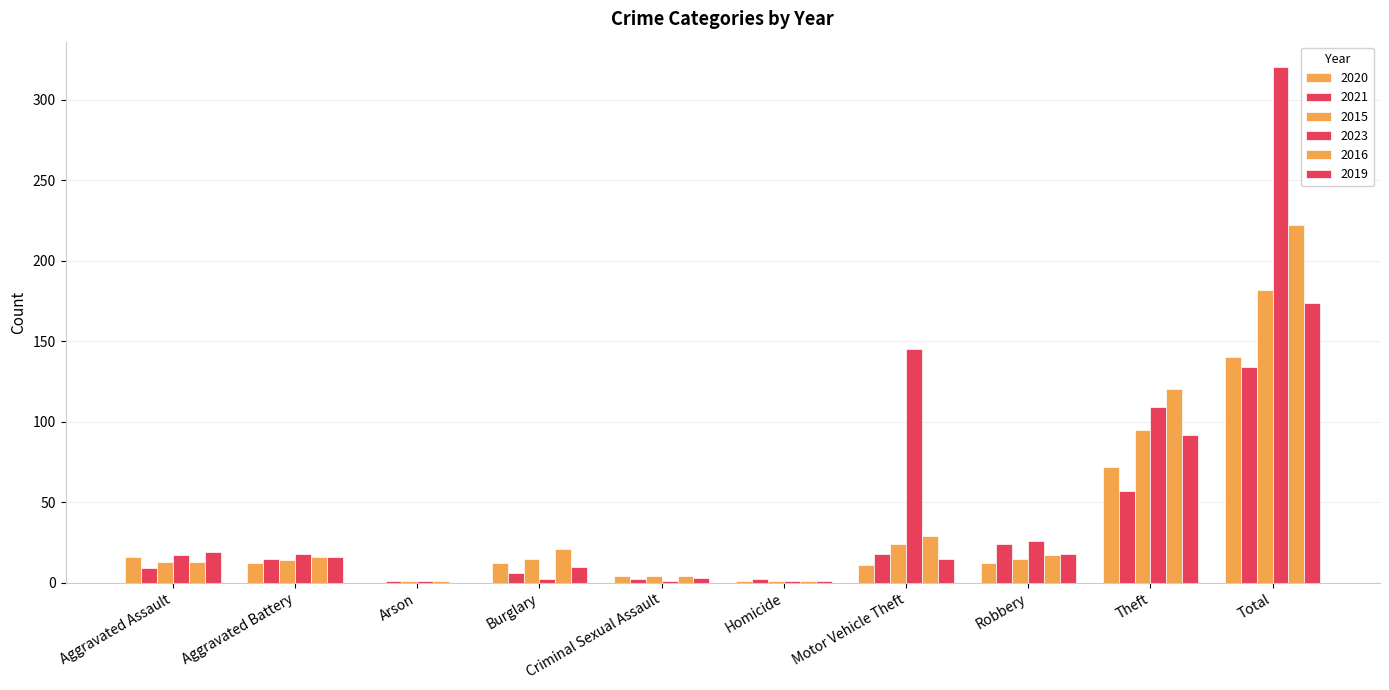

What is the difference between the maximum and minimum values in the 2021 series?

133